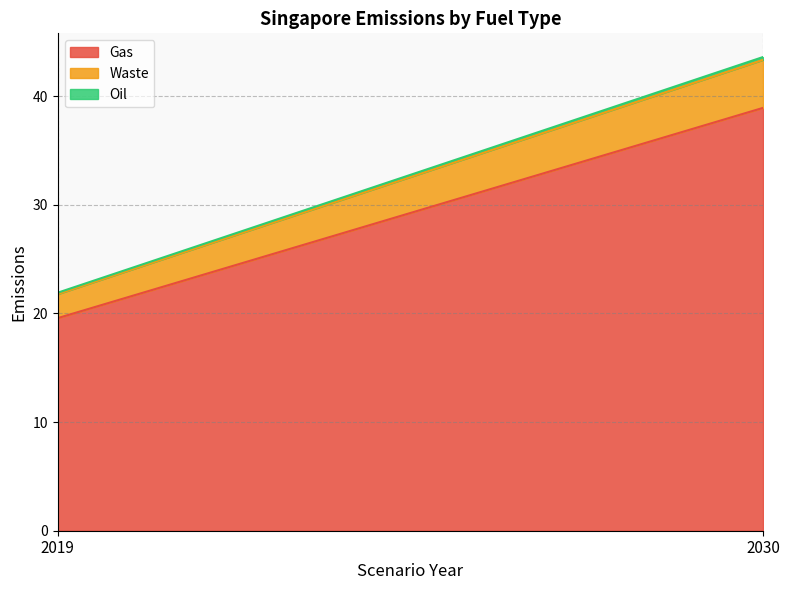

What is the minimum value shown in the chart?

0.1